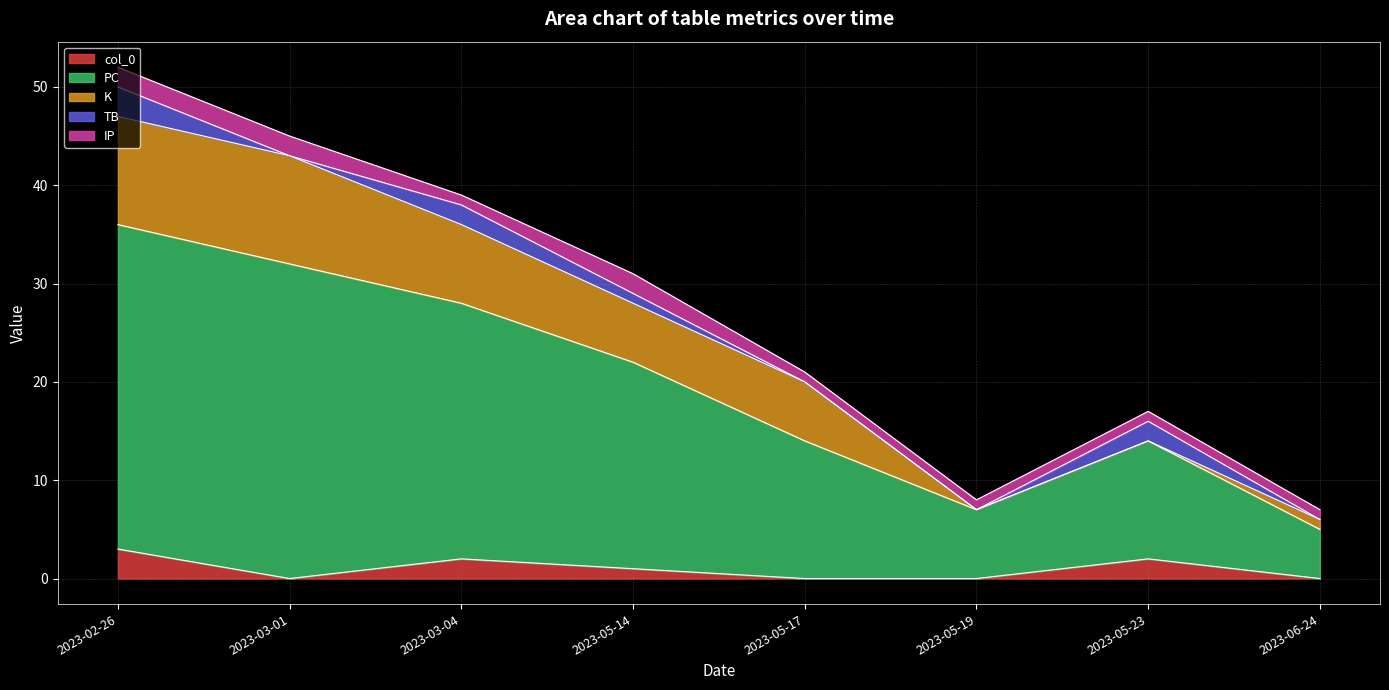

How many values in col_0 are above zero?

4